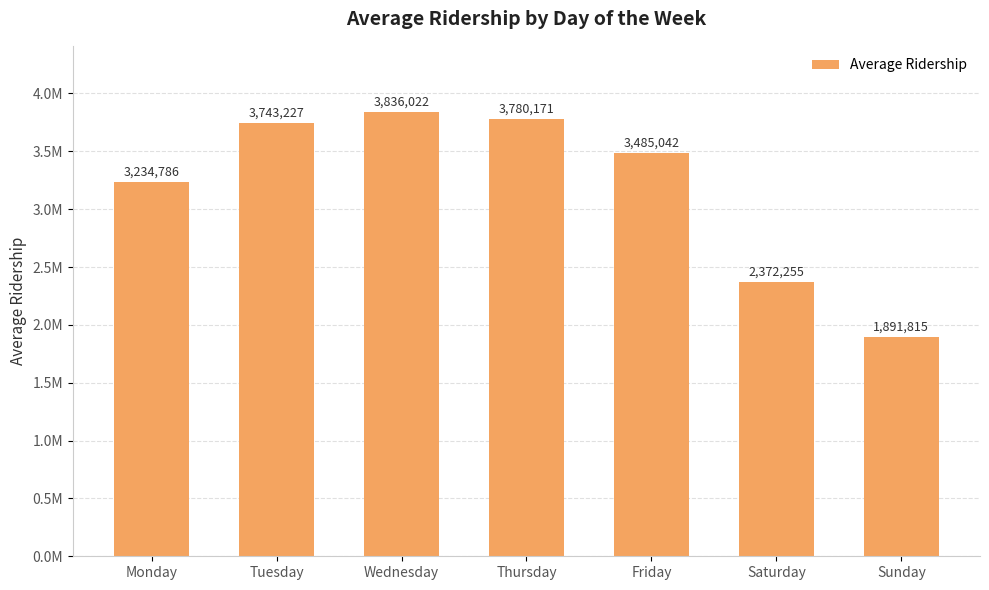

Are the bars horizontal?

No